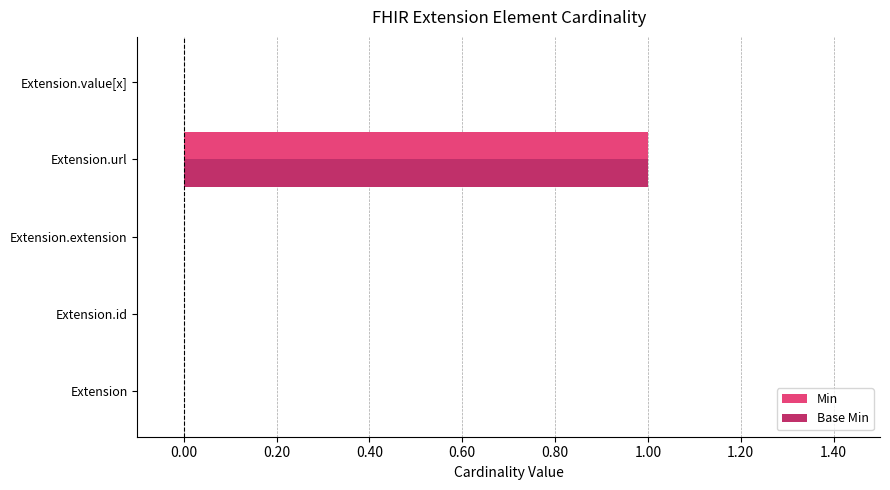

Count the number of data series in this chart.

2